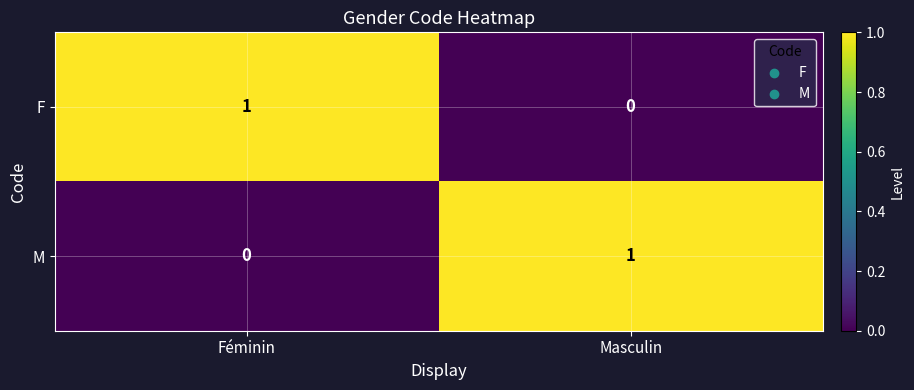

Is it true that M equals 1 at Masculin?

True